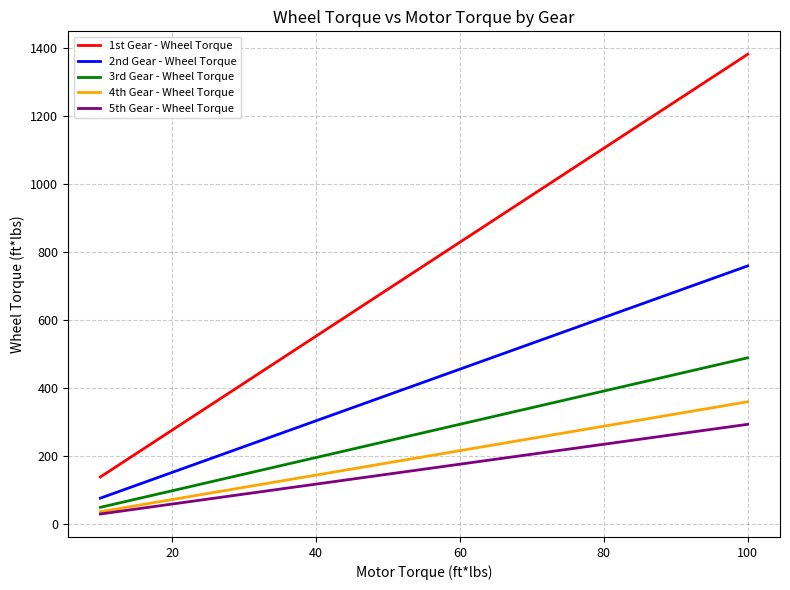

Which series has the widest spread of values?

1st Gear - Wheel Torque